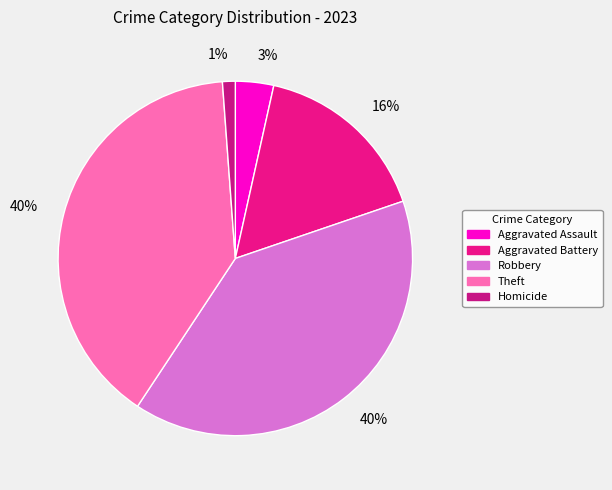

Which category has the biggest portion of the pie?

Robbery